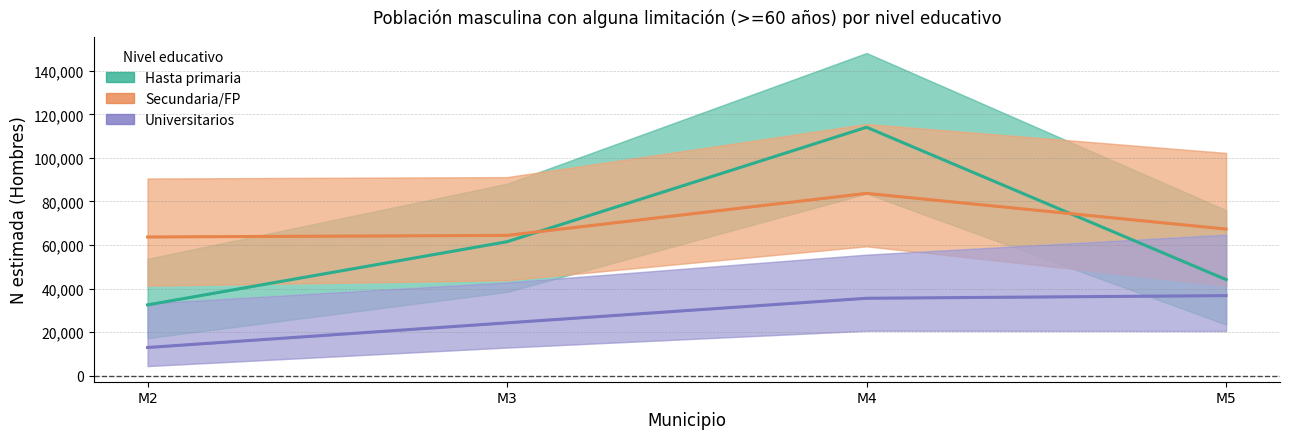

Reading right to left, transcribe all the data shown in this chart.

Hasta primaria – N estimada: 44157	114068	61539	32540
Secundaria/FP – N estimada: 67335	83721	64441	63709
Universitarios – N estimada: 36799	35582	24303	12991